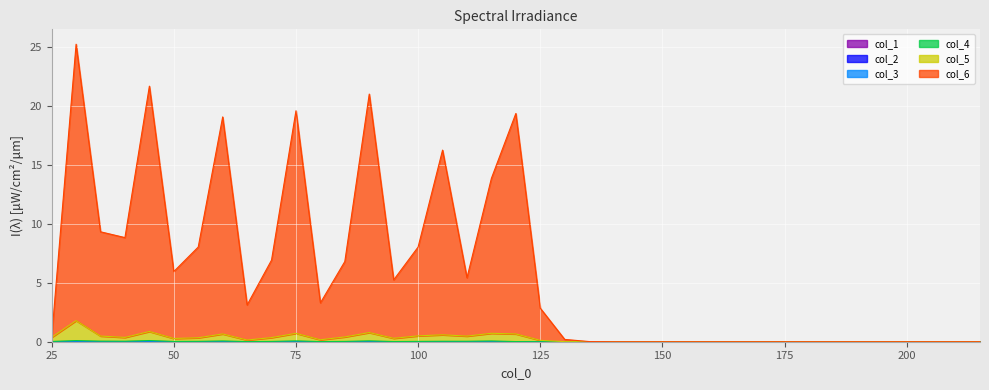

What is the sum of all col_5 values?

11.1